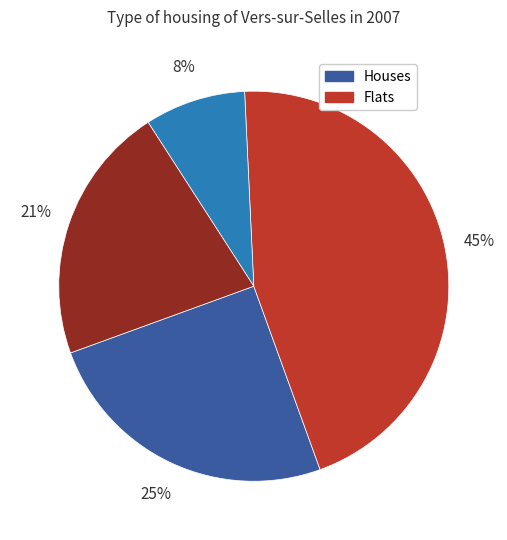

Is there a majority slice in this chart?

No